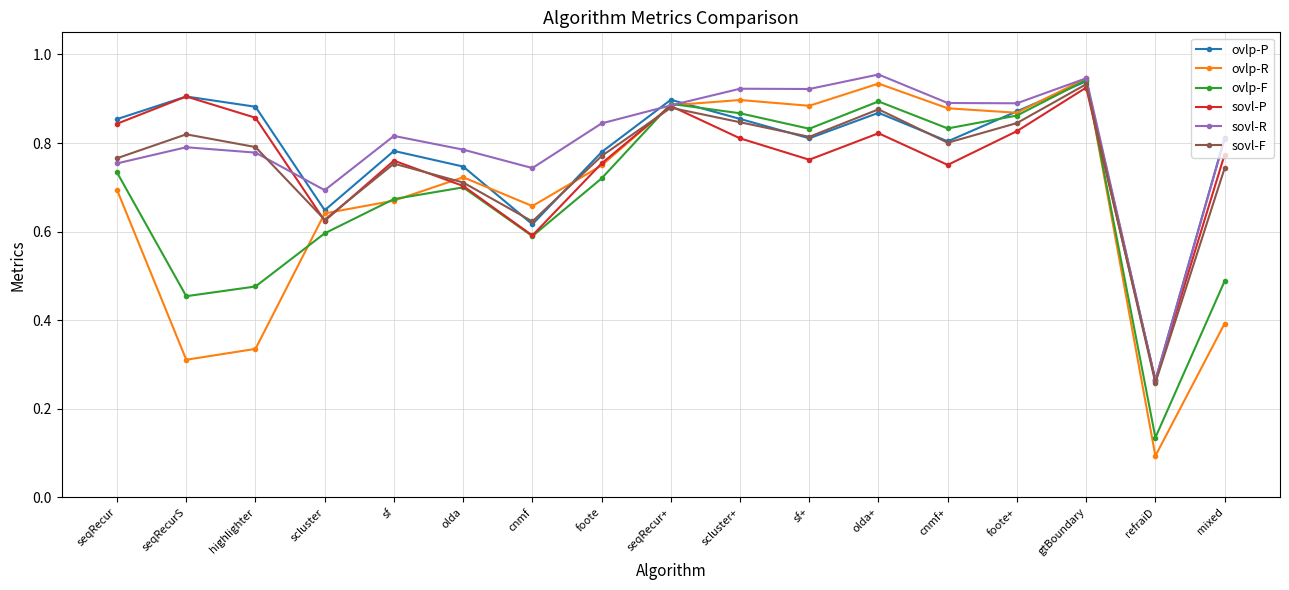

True or false: sovl-R has more than 1 points higher than both neighbors.

True